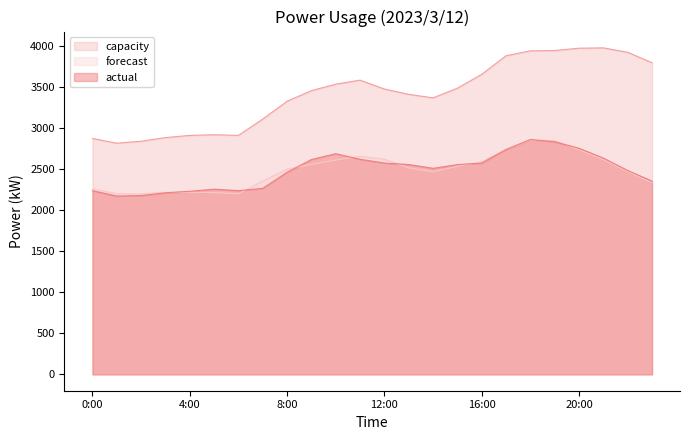

True or false: forecast and actual cross at least once.

True